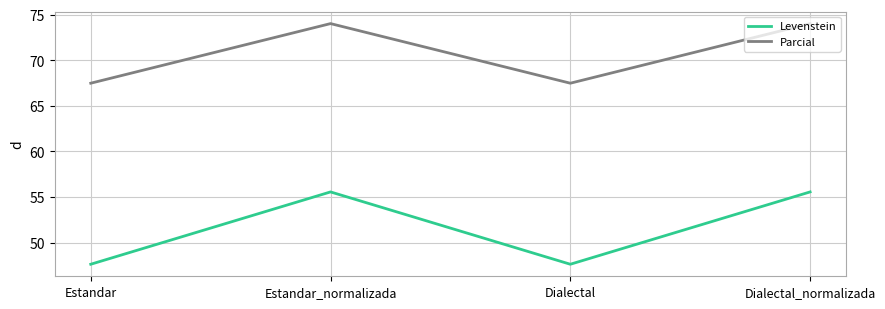

Rank the series at Estandar_normalizada from highest to lowest value.

Parcial, Levenstein